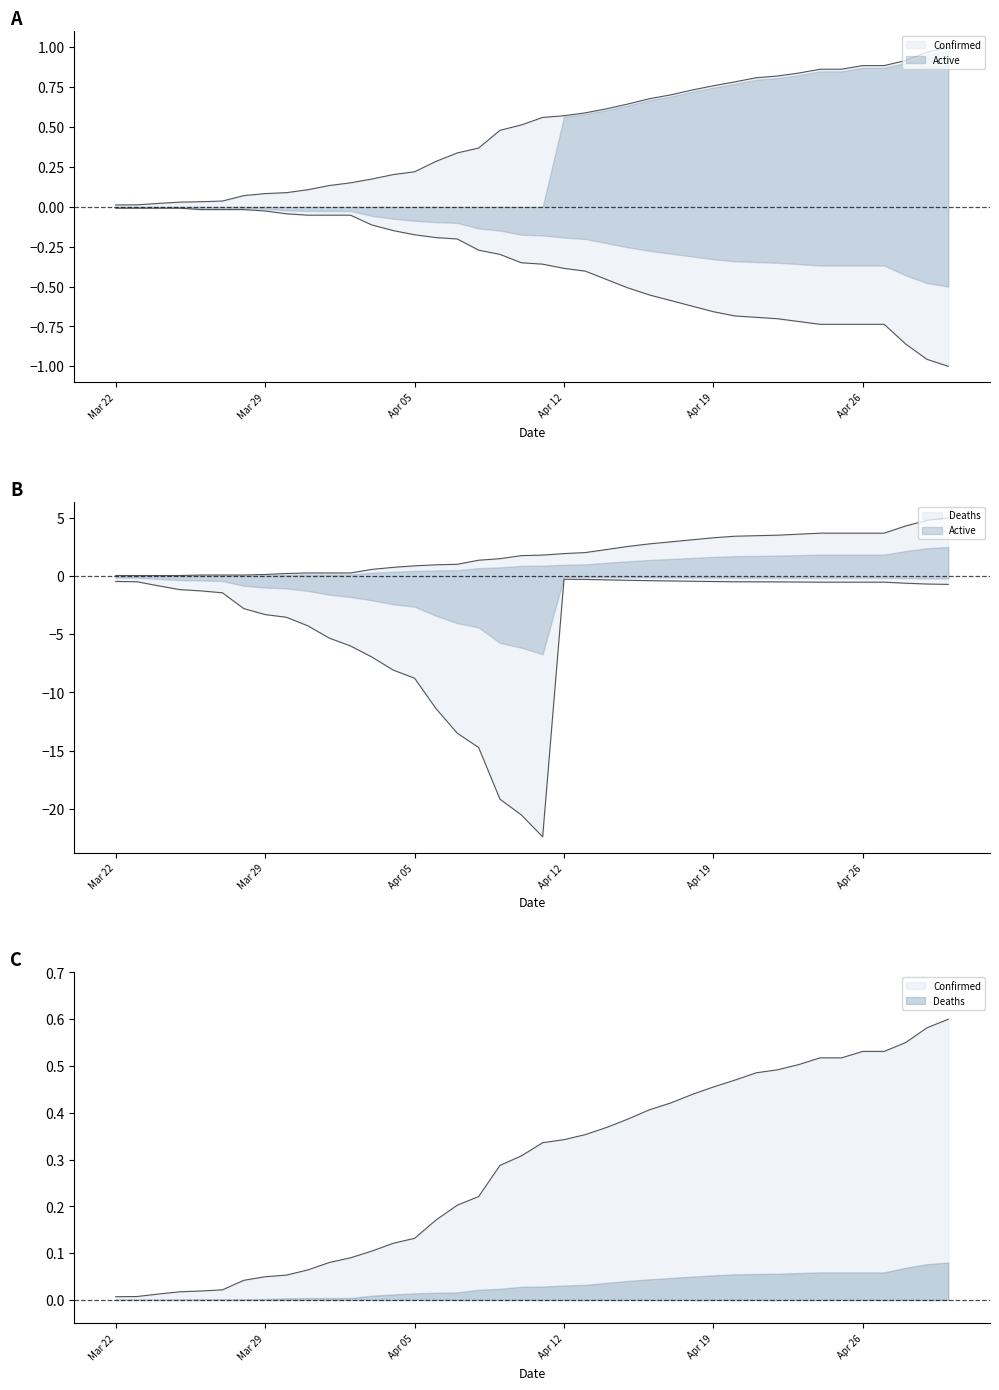

Which series has the widest spread of values?

Deaths